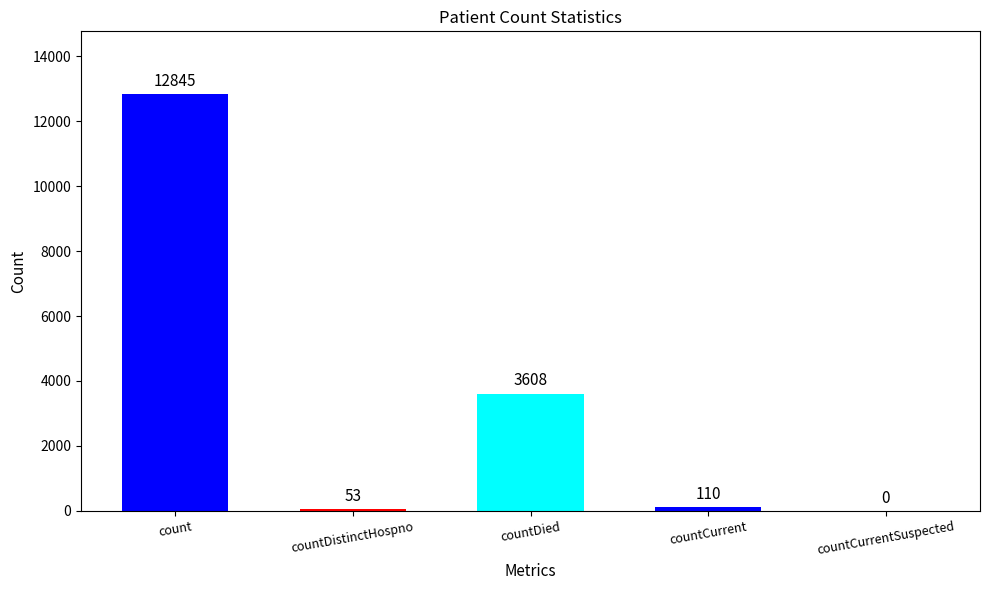

Is it true that the value at countCurrent is 110?

True